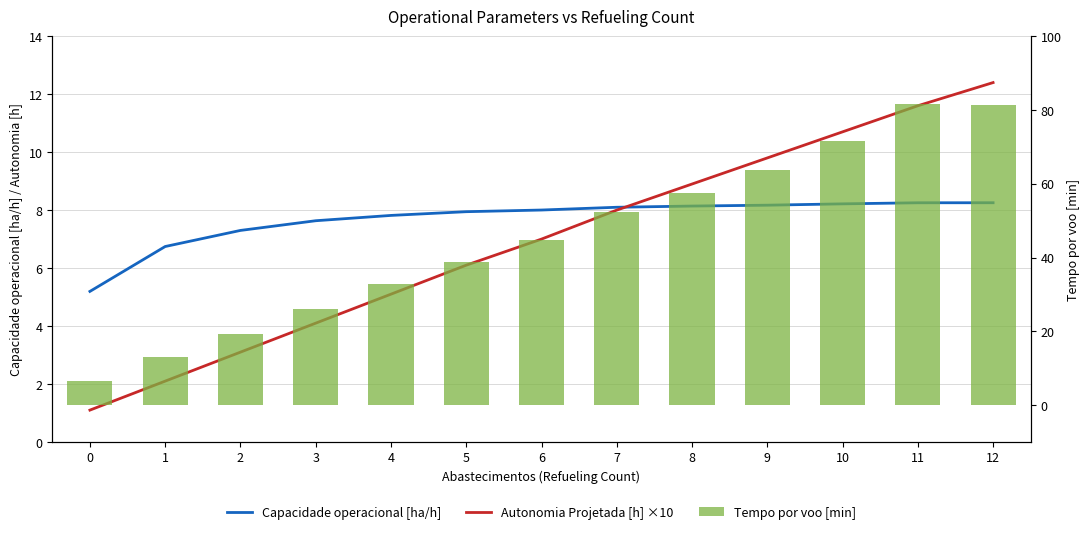

What are all the series names shown in the legend?

Capacidade operacional [ha/h], Autonomia Projetada [h] ×10, Tempo por voo [min]